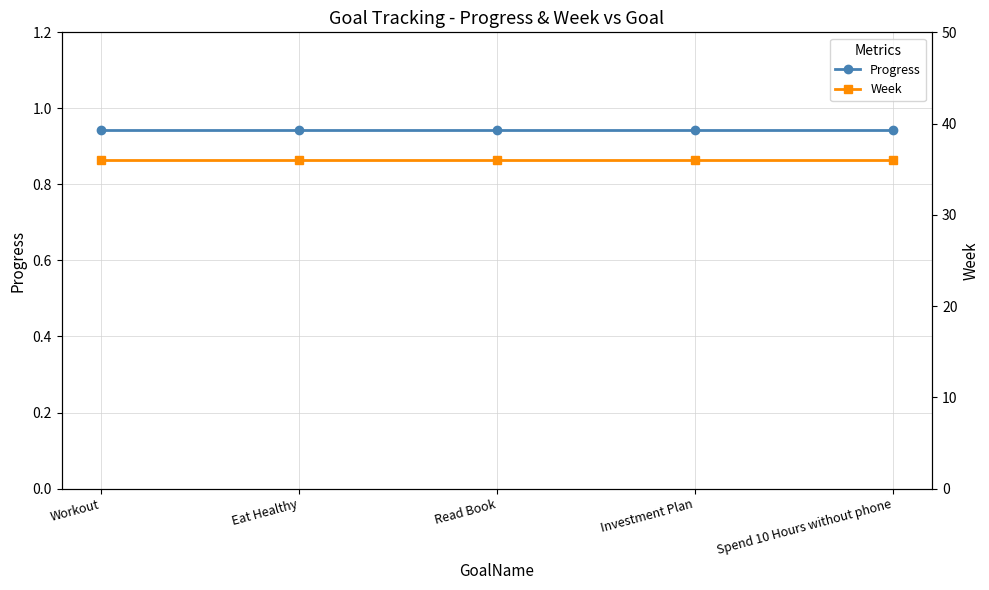

How many series are shown in this chart?

2